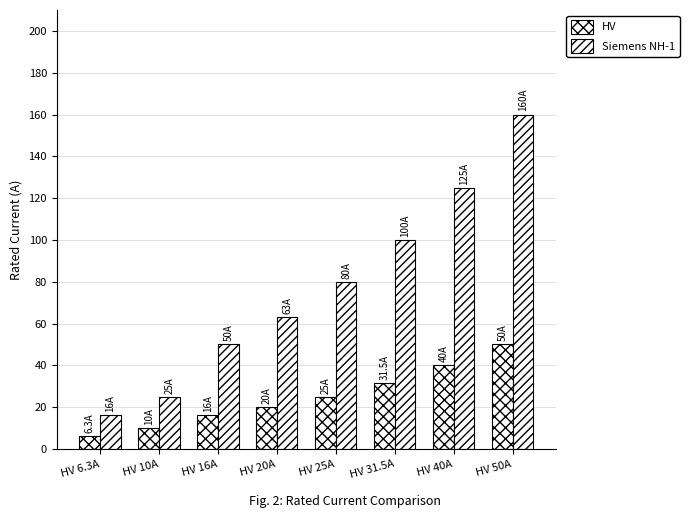

How many data points does each series have?

8